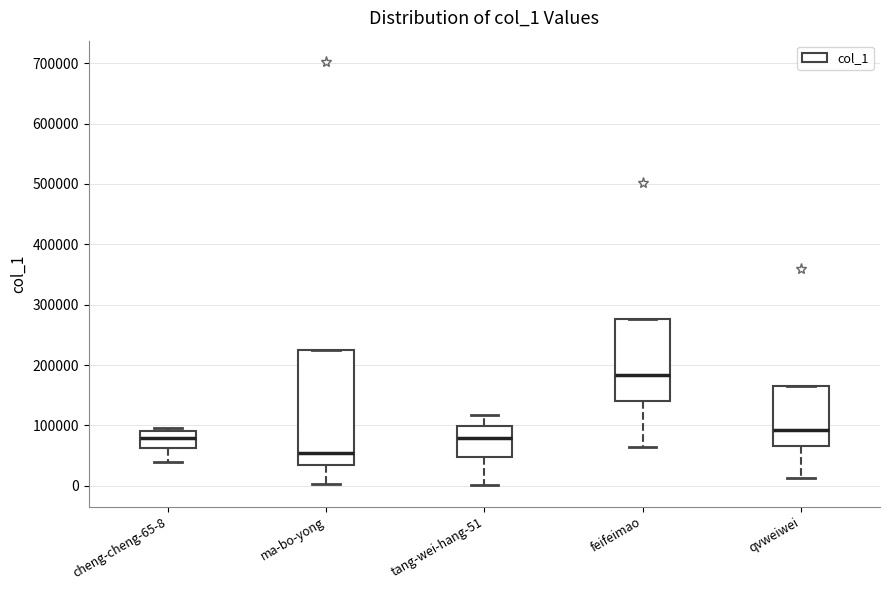

Which box is the tallest, from its lower edge to its upper edge?

ma-bo-yong